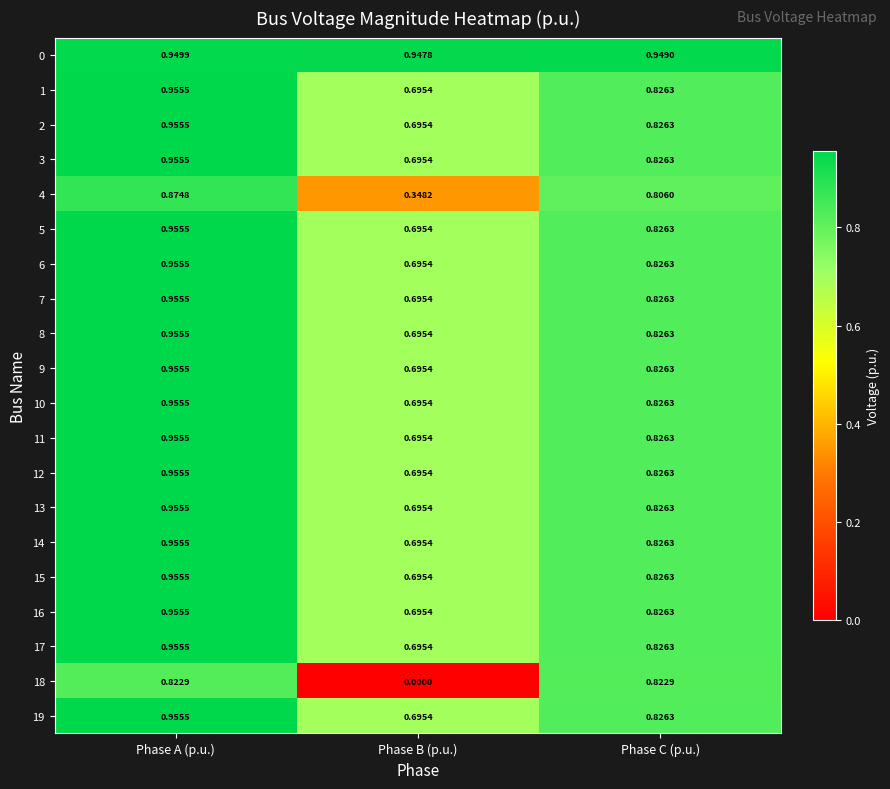

List the labels in order of 8 value, smallest first.

Phase B (p.u.), Phase C (p.u.), Phase A (p.u.)